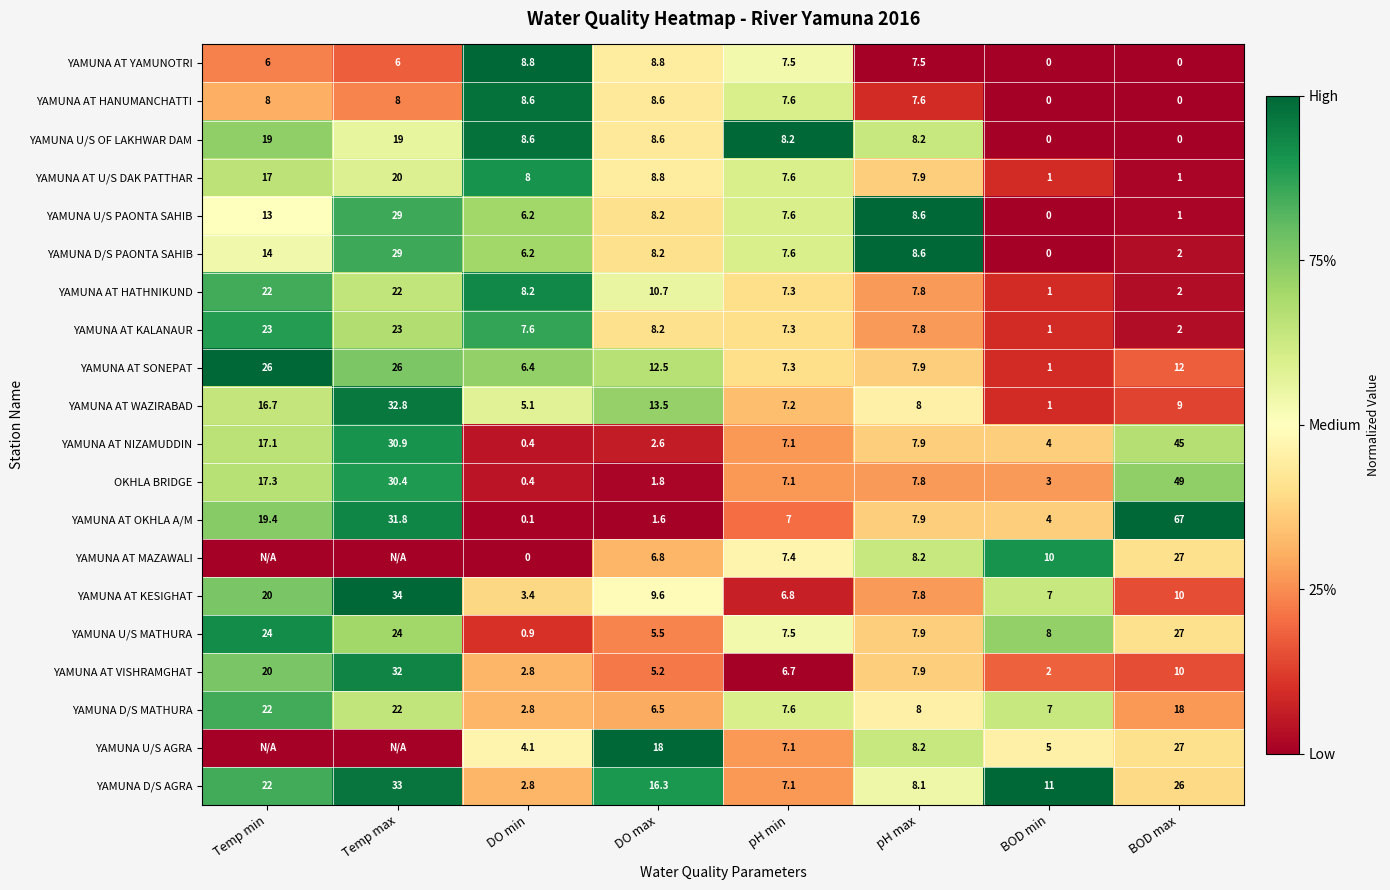

Is it true that YAMUNA D/S MATHURA equals 8.0 at pH max?

True